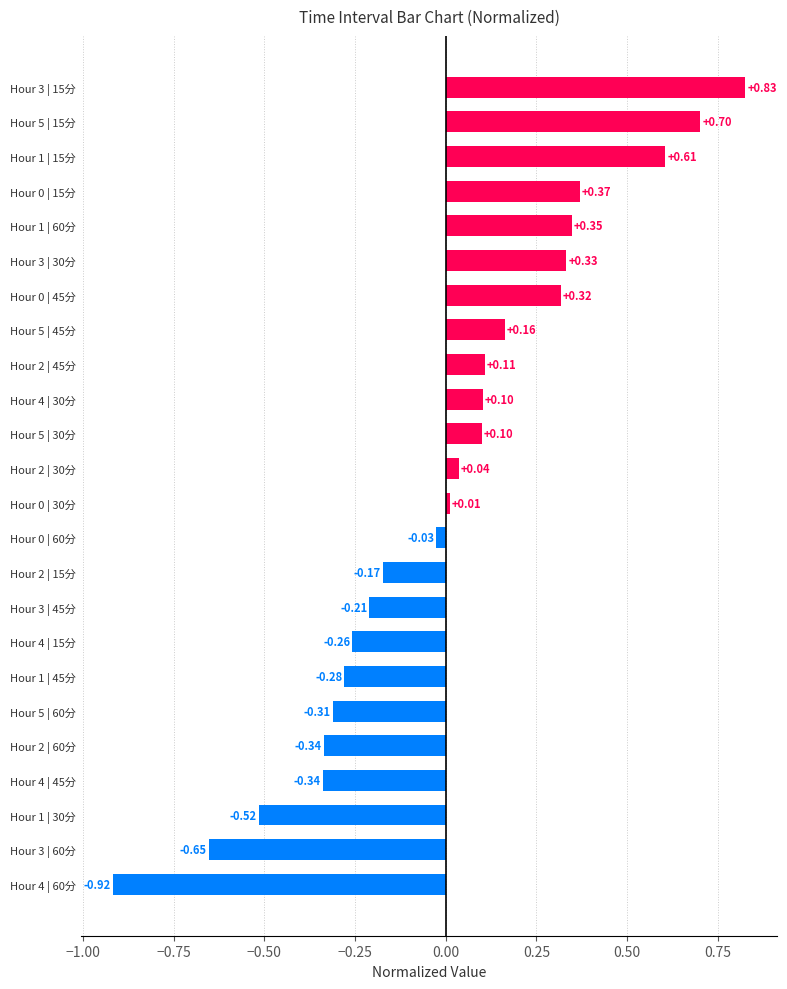

Between Hour 1 | 60分 and Hour 5 | 30分, which is larger?

Hour 1 | 60分